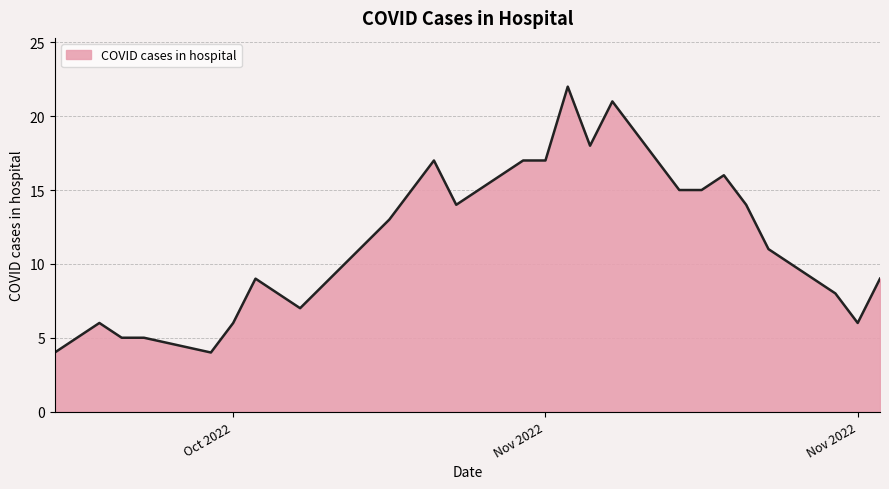

What is the difference between the maximum and minimum values?

18